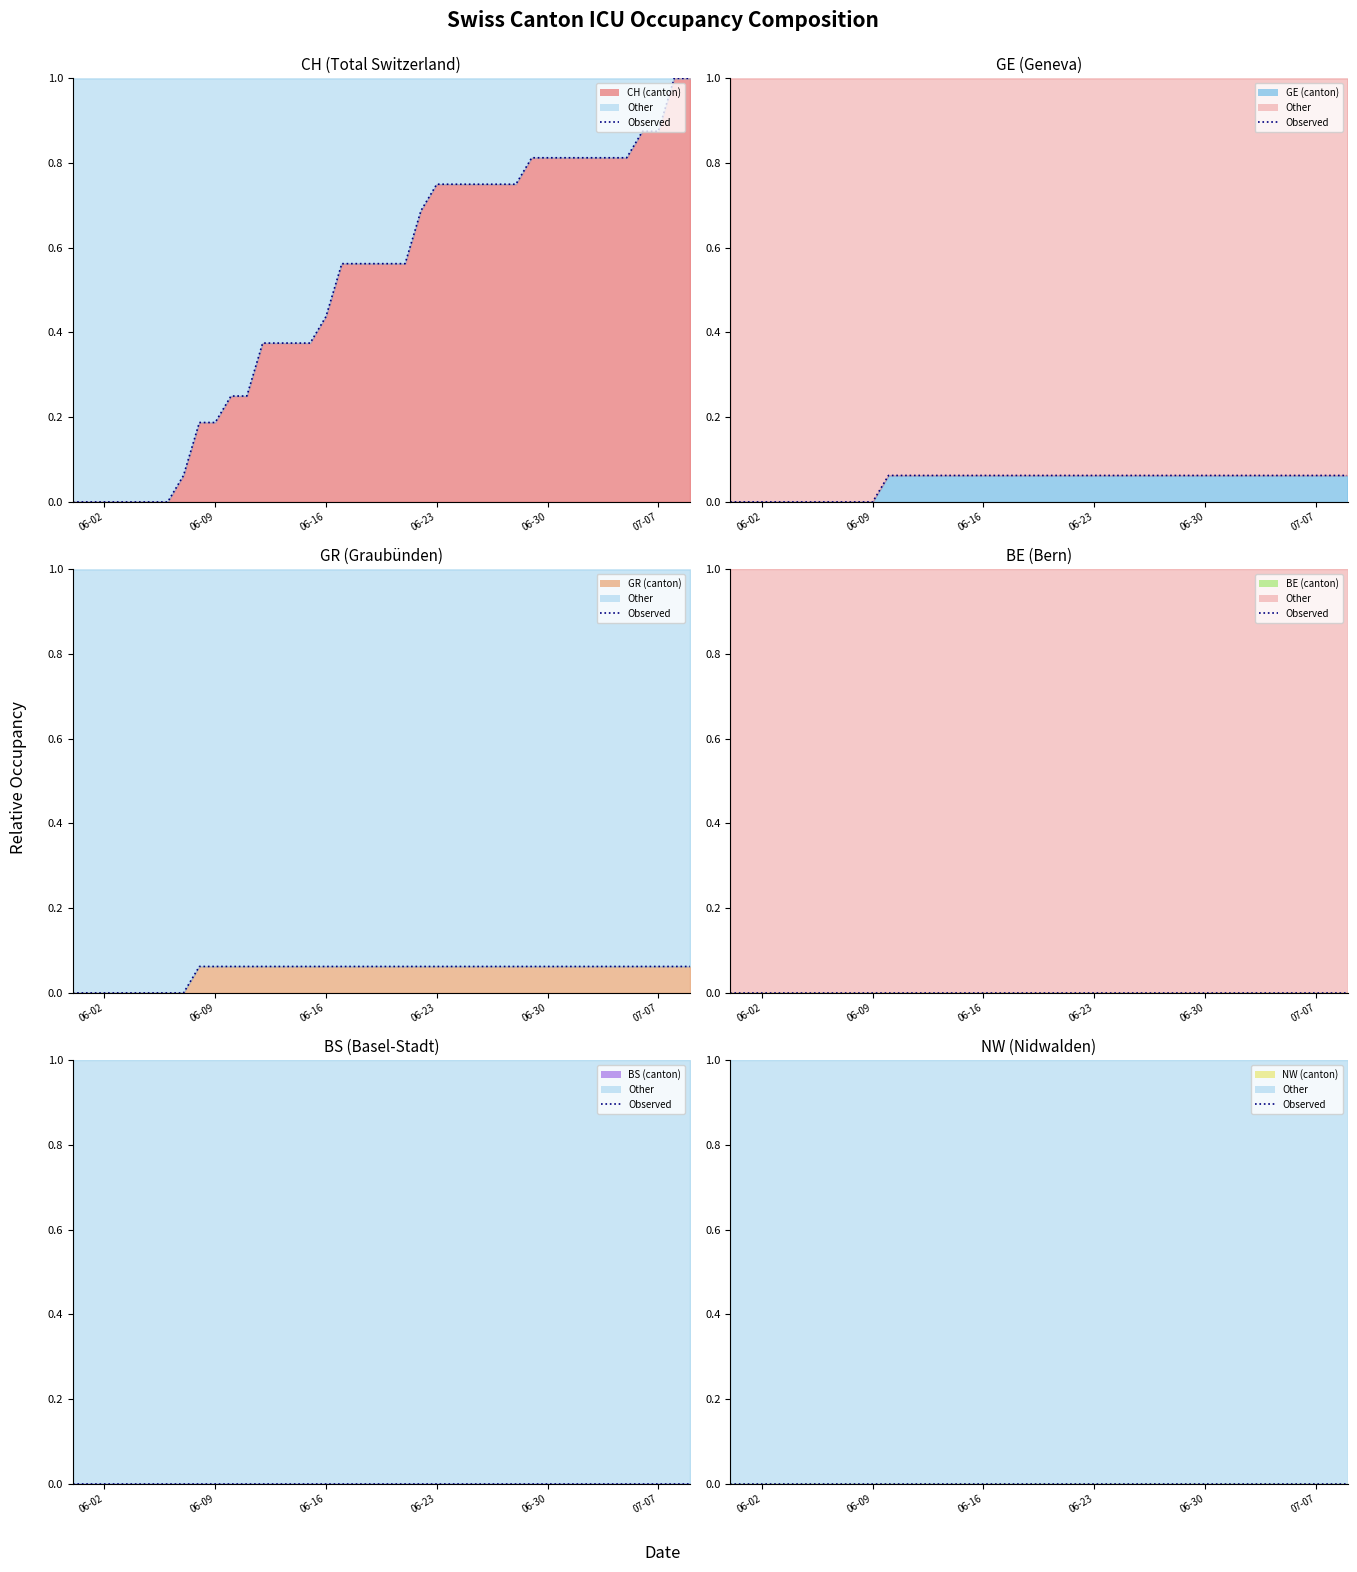

True or false: GR and GE cross at least once.

False